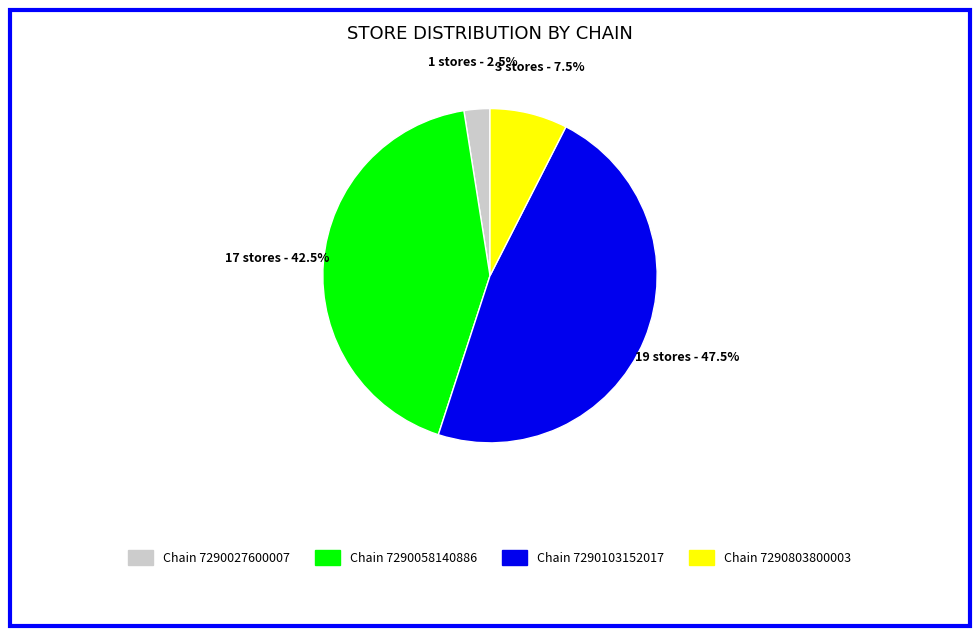

Count the number of slices in the pie.

4